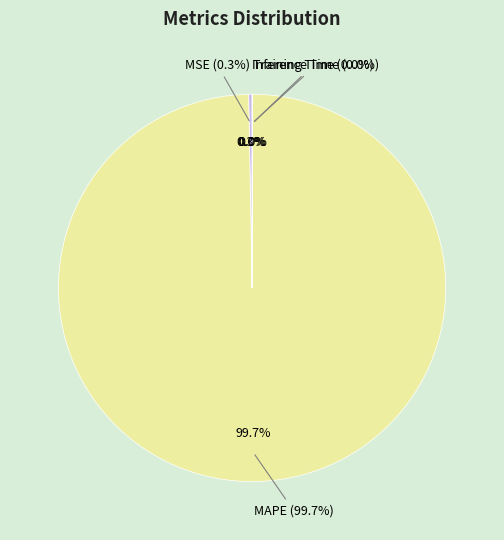

Is it true that Training Time is 0% of the pie?

True